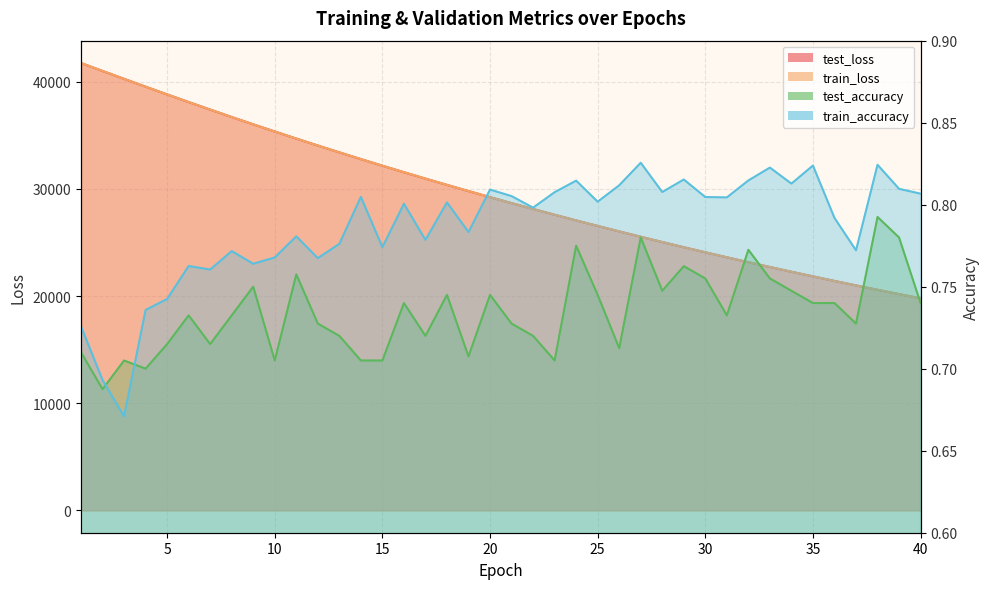

What is the sum of the train_loss values at 16 and 13?

64980.9